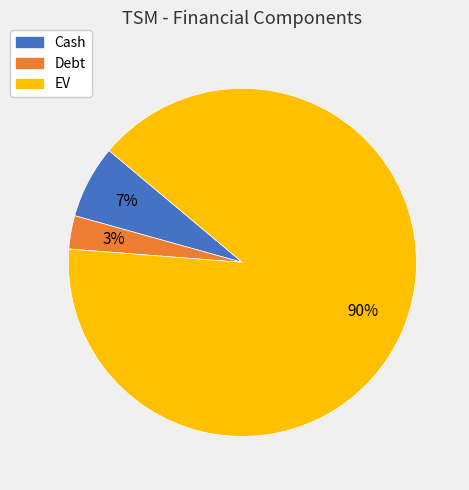

Does Debt account for over 50% of the chart?

No